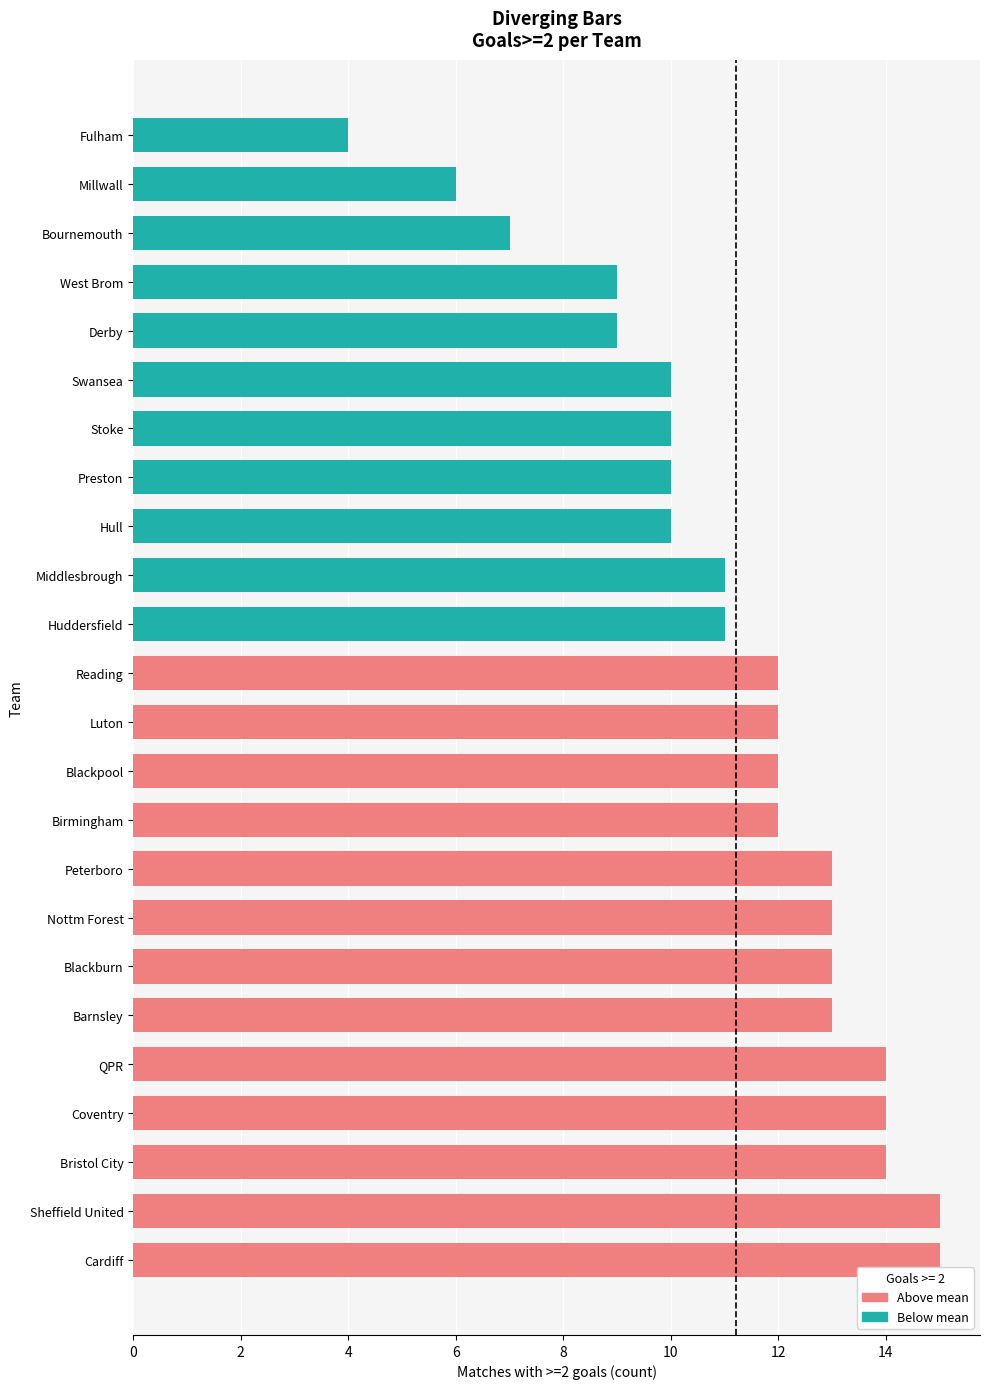

Is it true that the value at Birmingham is 18?

False